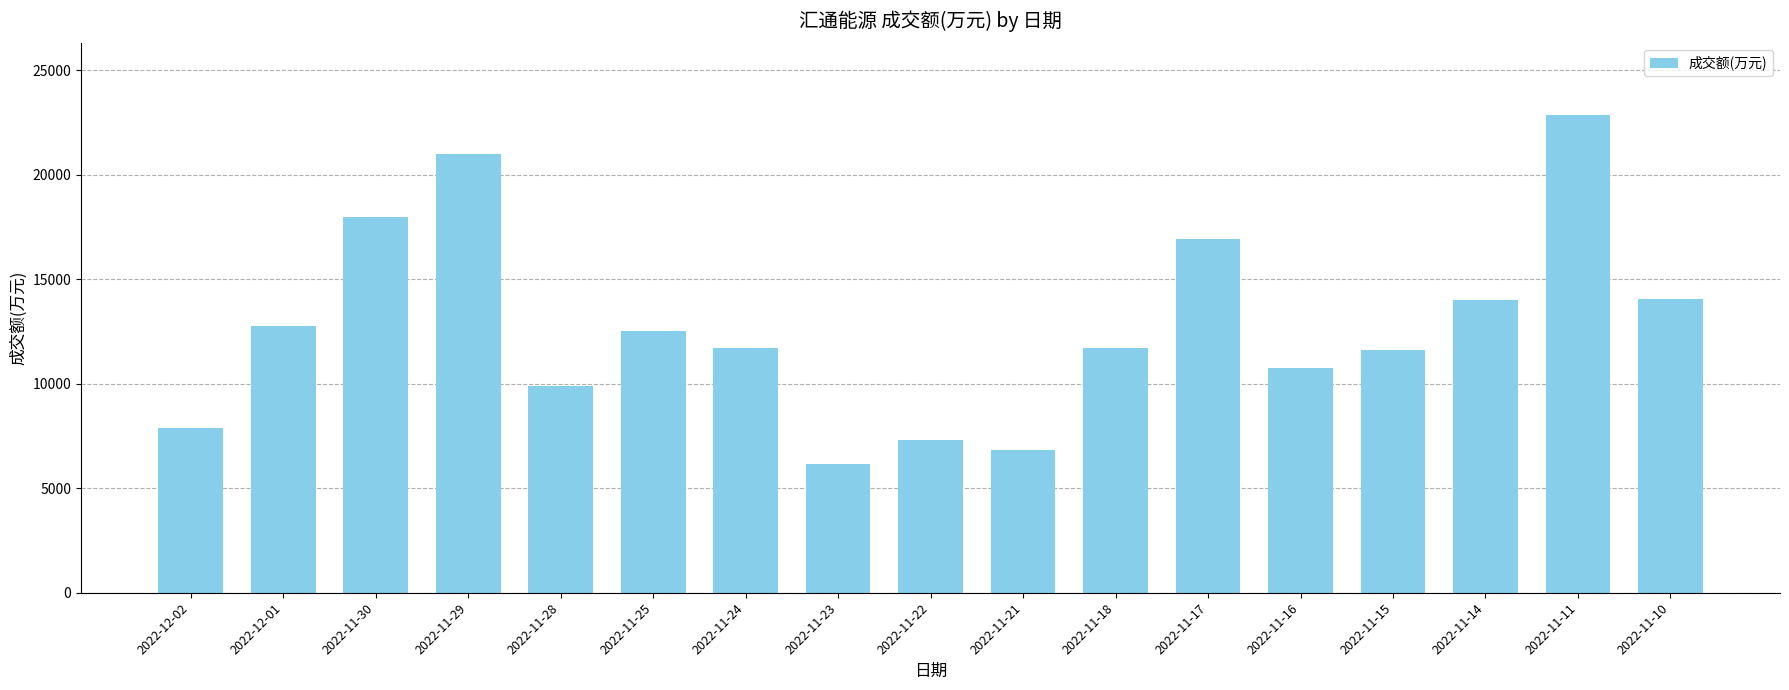

What is the sum of the values at 2022-11-22 and 2022-11-11?

30153